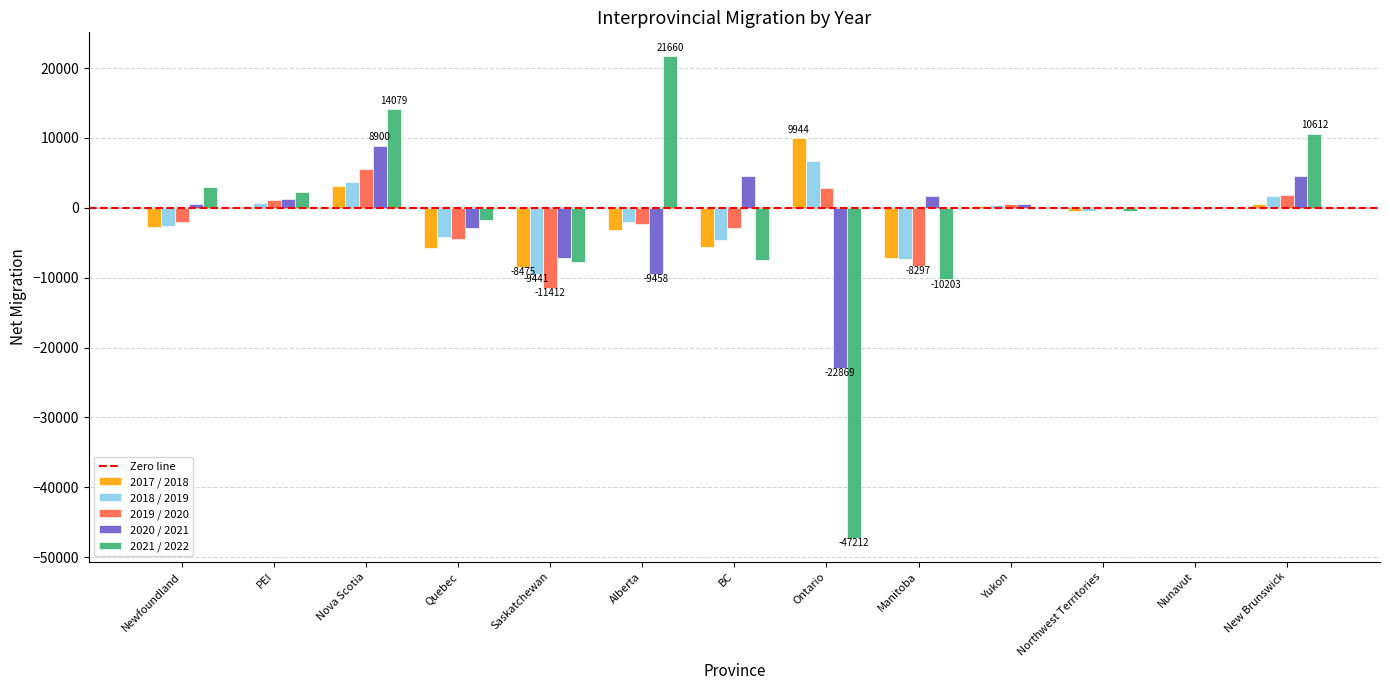

What is the sum of the 2020 / 2021 values at Manitoba and Quebec?

-1284